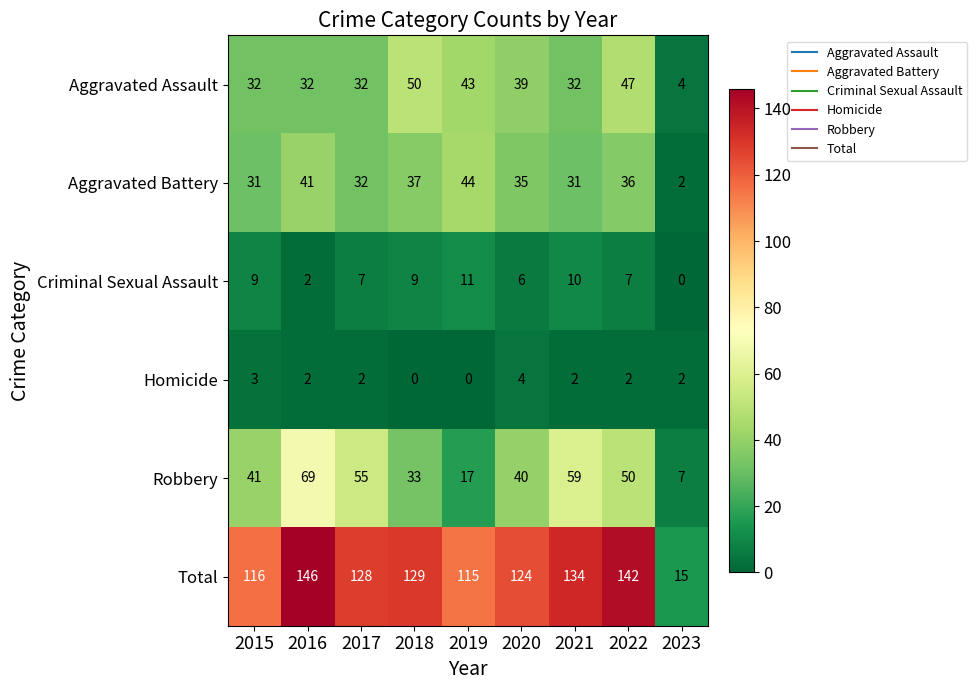

The Homicide series shows 2 at 2019. True or false?

False